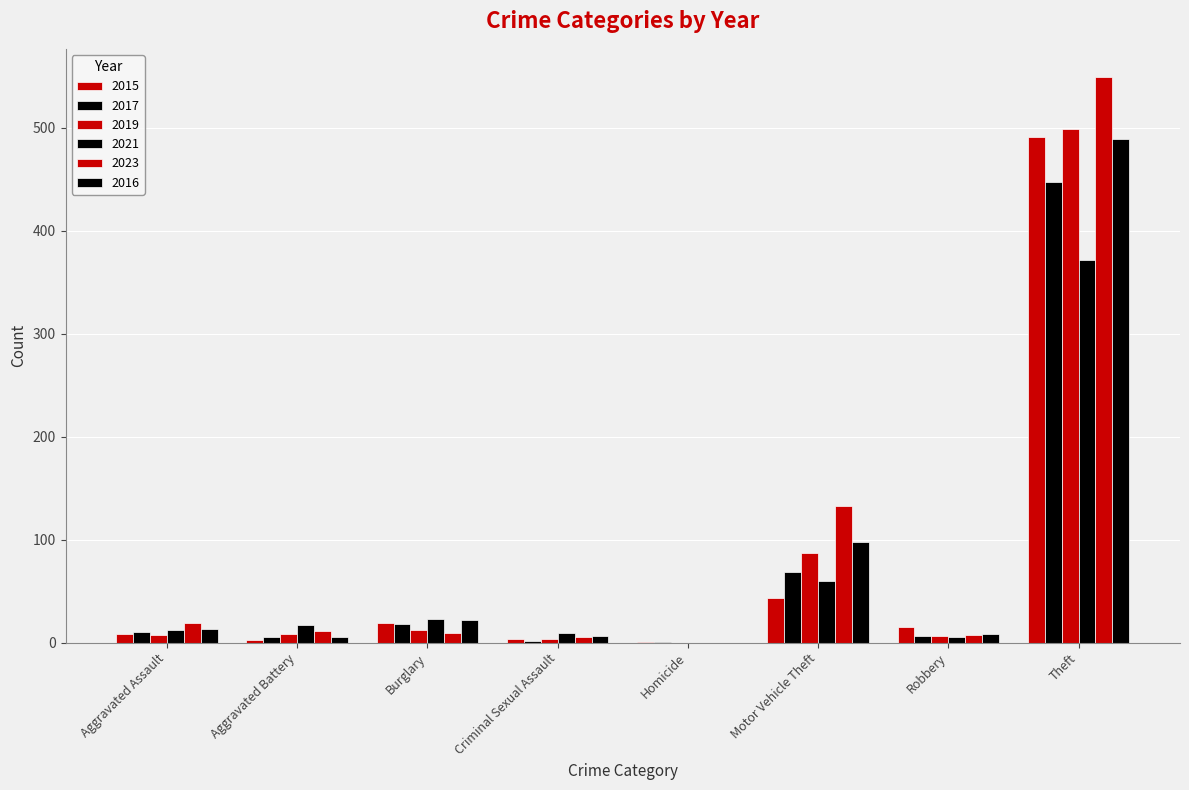

Rank the categories by 2019 value from lowest to highest.

Homicide, Criminal Sexual Assault, Robbery, Aggravated Assault, Aggravated Battery, Burglary, Motor Vehicle Theft, Theft